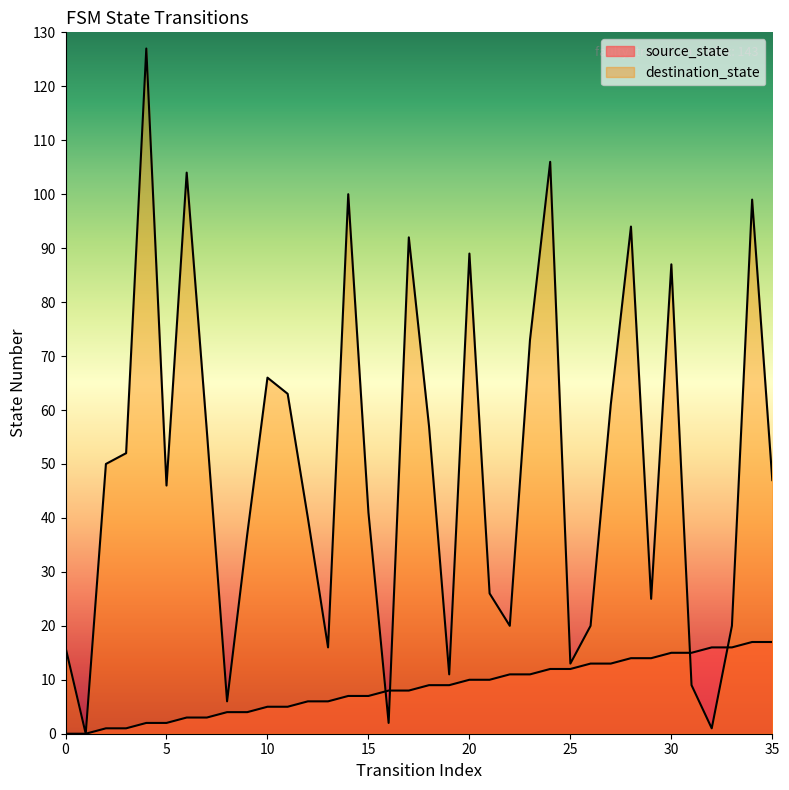

What is the sum of the source_state values at 8 and 20?

14